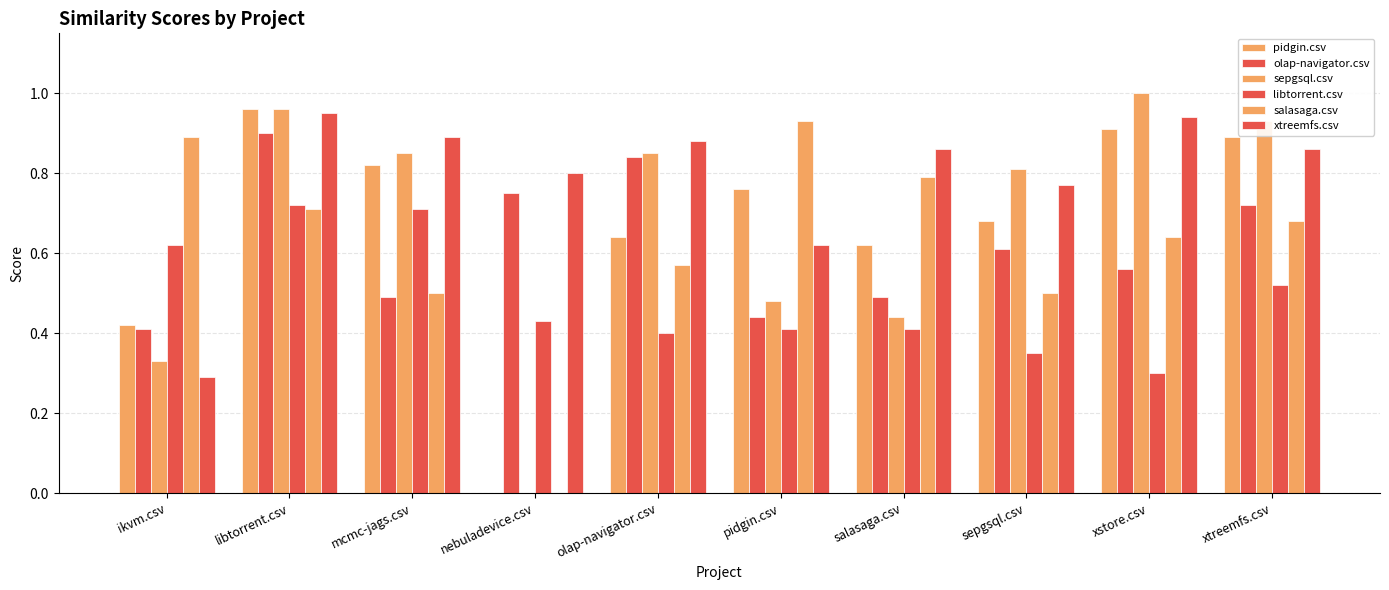

List the series in order of their peak value, highest first.

sepgsql.csv, pidgin.csv, xtreemfs.csv, salasaga.csv, olap-navigator.csv, libtorrent.csv